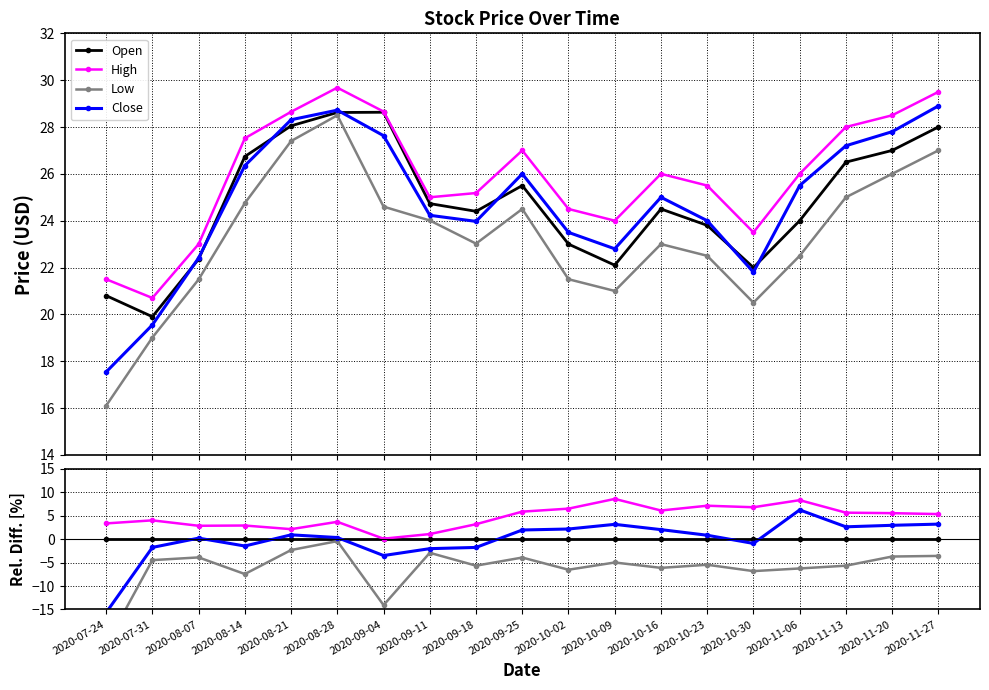

Where does the Low series first go above -5?

2020-07-31